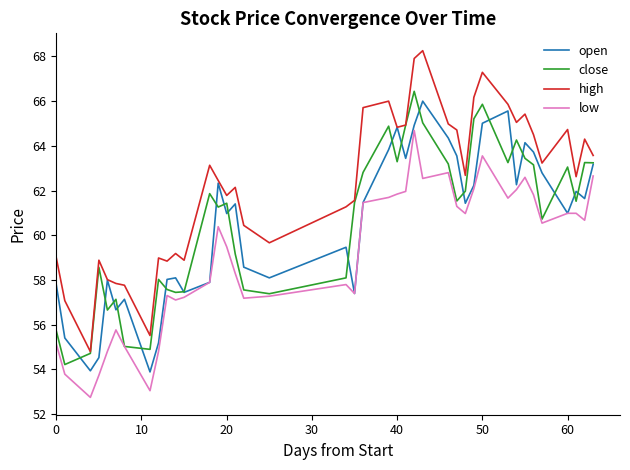

How many distinct data groups are displayed?

4